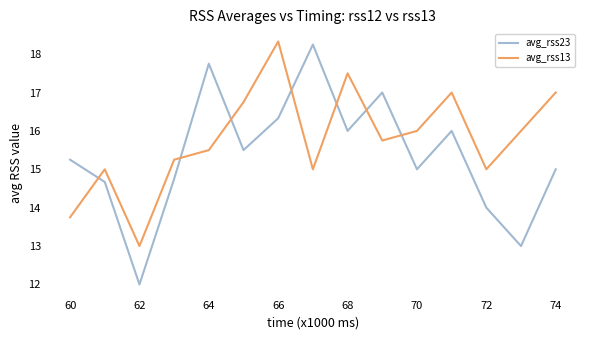

After their last crossing, which series has the higher values: avg_rss13 or avg_rss23?

avg_rss13